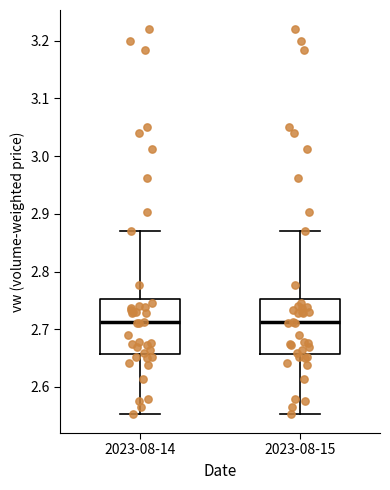

Reading left to right, transcribe this box plot: for each box, give where its median line is, the range the box spans, and where its two whiskers end, as read against the y-axis. The values are not printed on the chart, so give them approximately, as read against the axis.

2023-08-14: median 2.71, box 2.66 to 2.75, whiskers 2.55 to 2.87
2023-08-15: median 2.71, box 2.66 to 2.75, whiskers 2.55 to 2.87